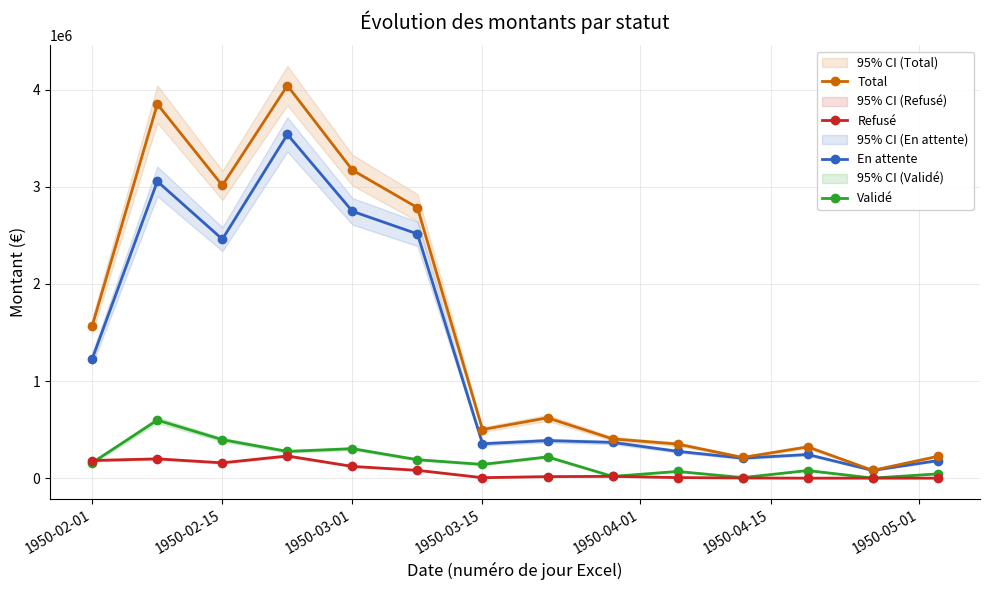

At which label is Total closest to 2061640?

1950-02-01